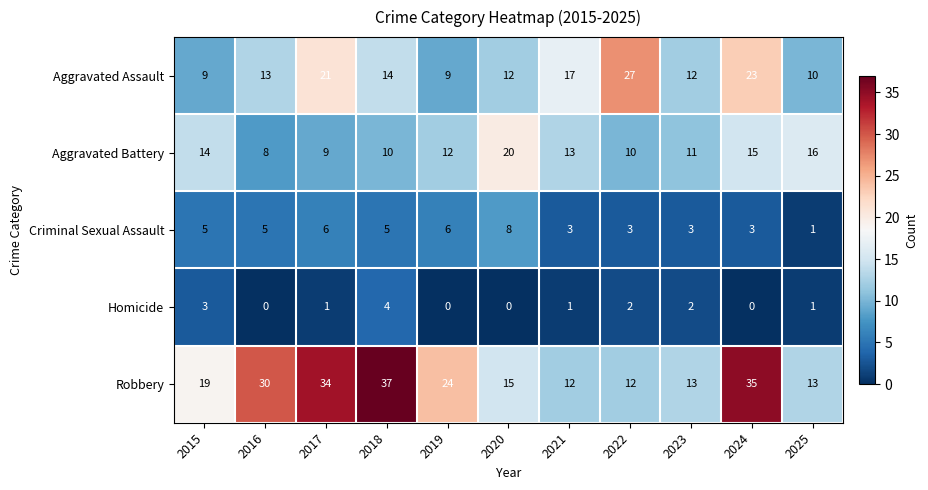

Which series has the largest total across all categories?

Robbery